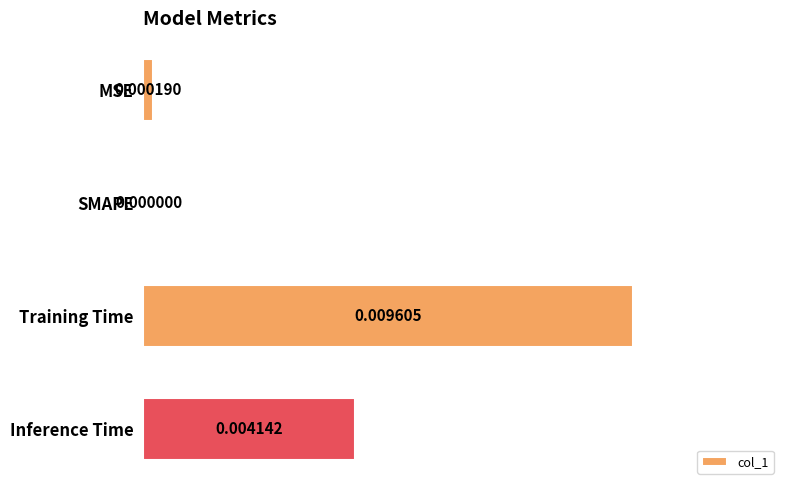

At which category does the chart reach its peak across all series?

Training Time